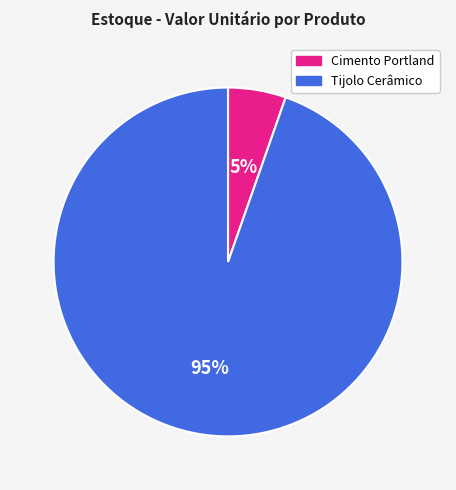

To the nearest percent, what is the combined percentage of Cimento Portland and Tijolo Cerâmico?

100%